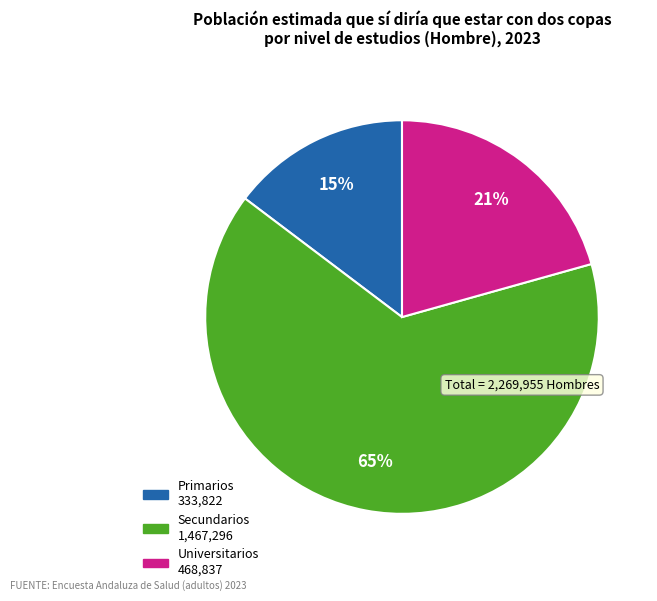

To the nearest percent, what is the combined percentage of Secundarios and Primarios?

79%